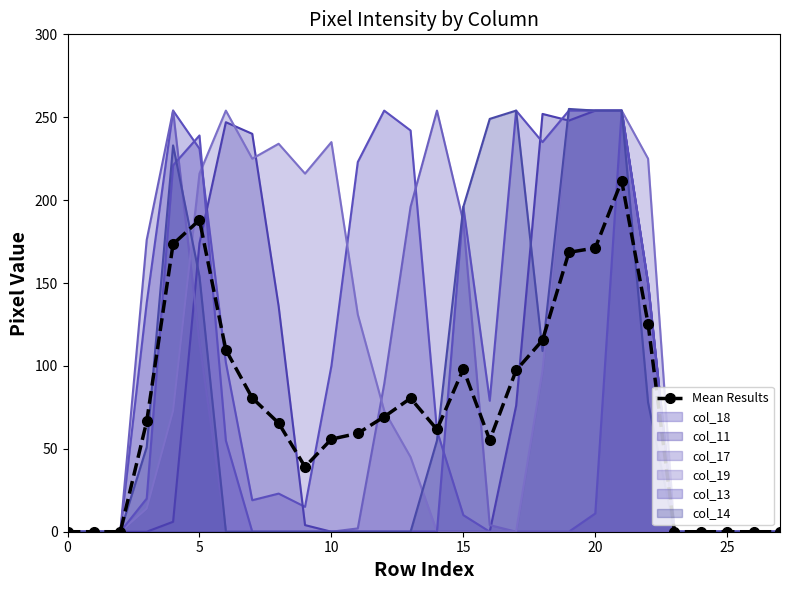

How many times do col_11 and col_18 cross each other?

2